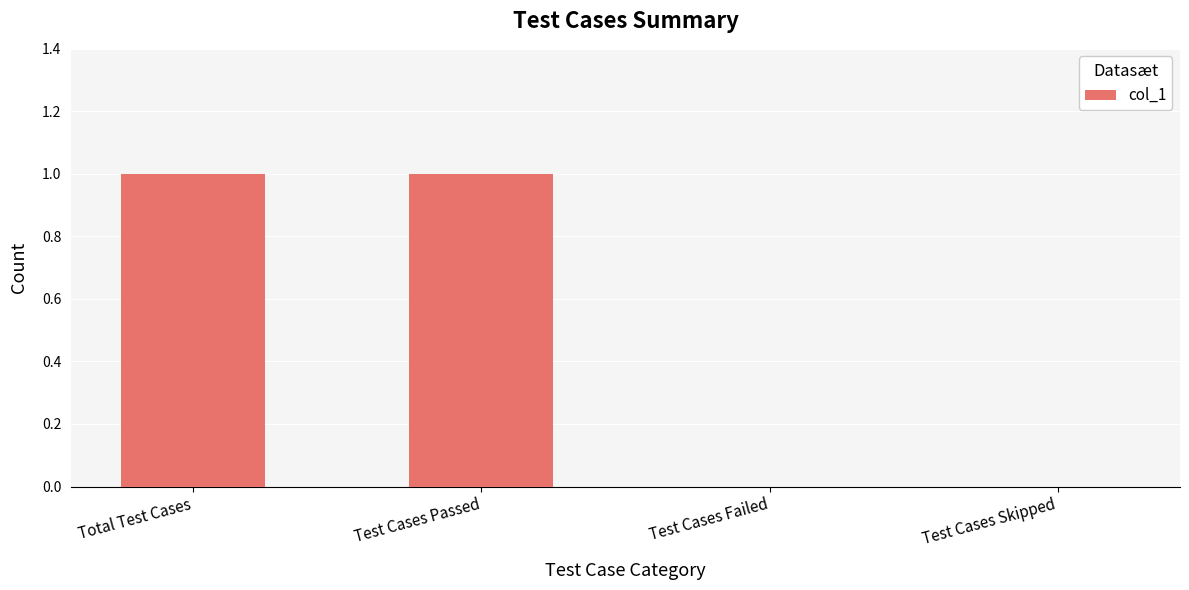

True or false: the data shows -1 at Test Cases Skipped.

False